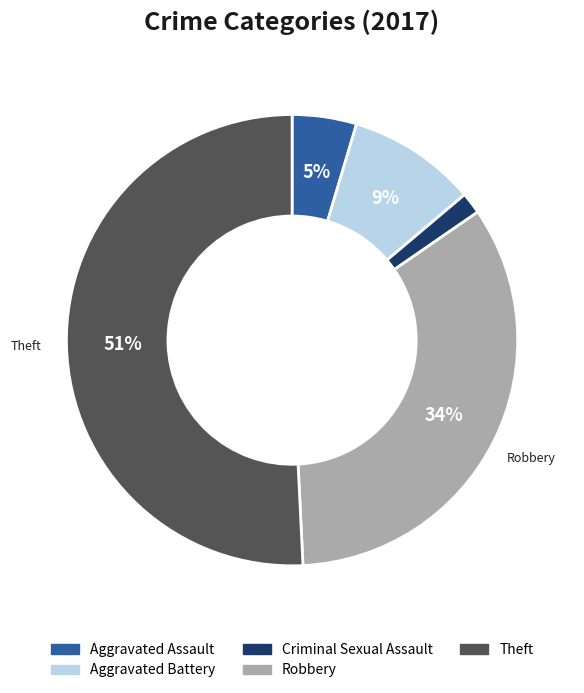

To the nearest percent, what is the combined percentage of Aggravated Assault and Theft?

55%